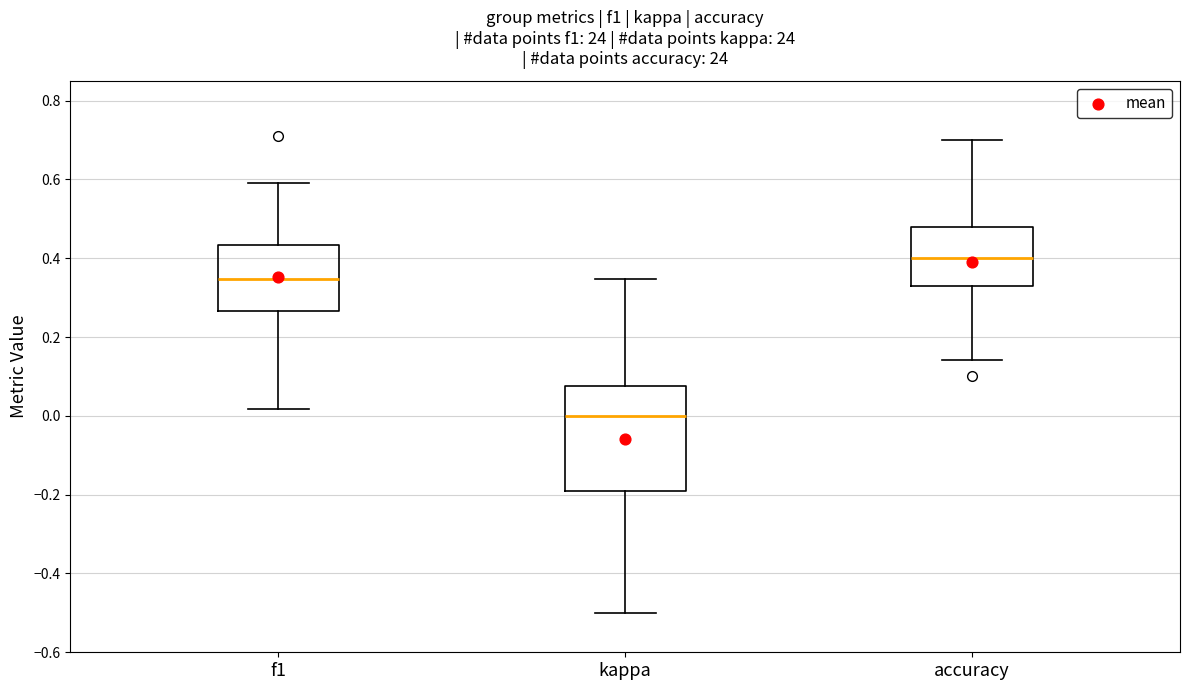

Which box has the highest median line?

accuracy